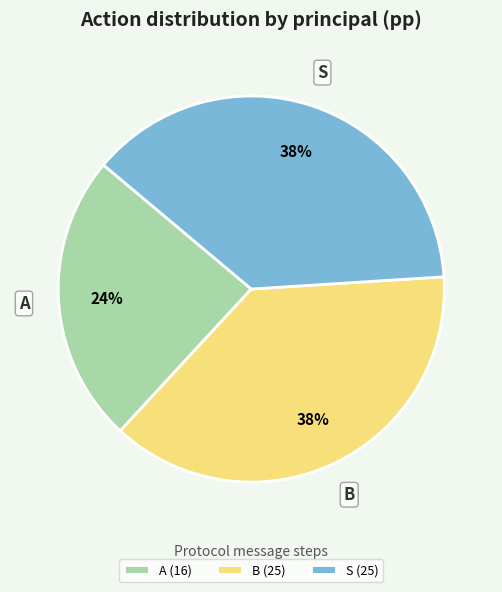

True or false: S accounts for 52% of the total.

False